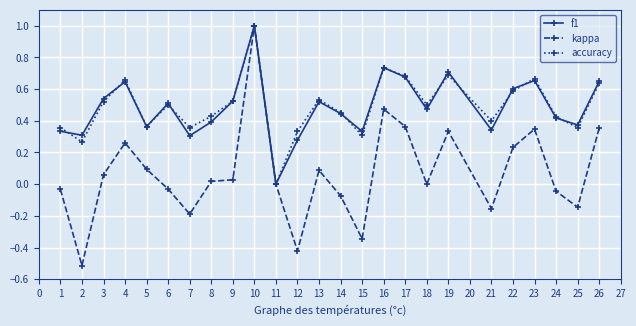

At which category does kappa reach its first local peak?

4